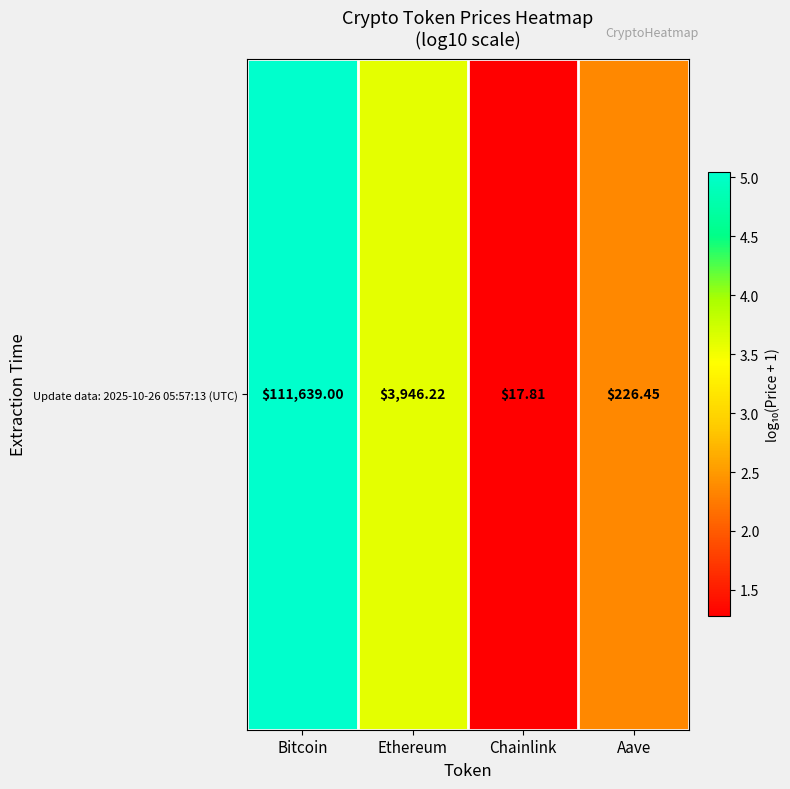

What is the smallest value displayed?

1.3